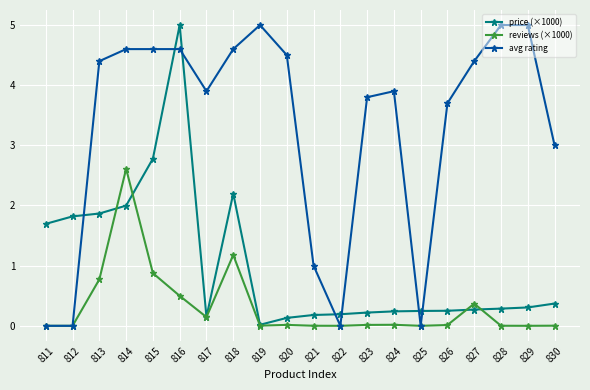

At which category does price (×1000) reach its first local peak?

816